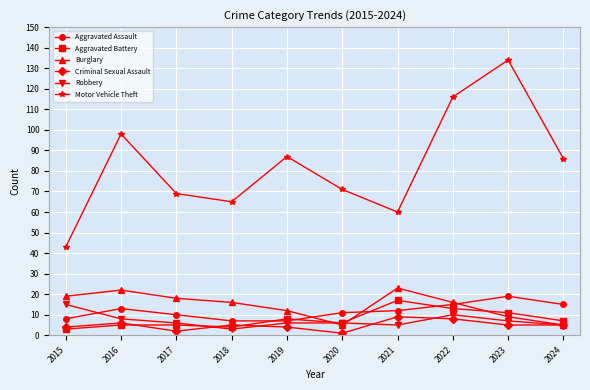

Does the chart display data point markers on the line(s)?

Yes